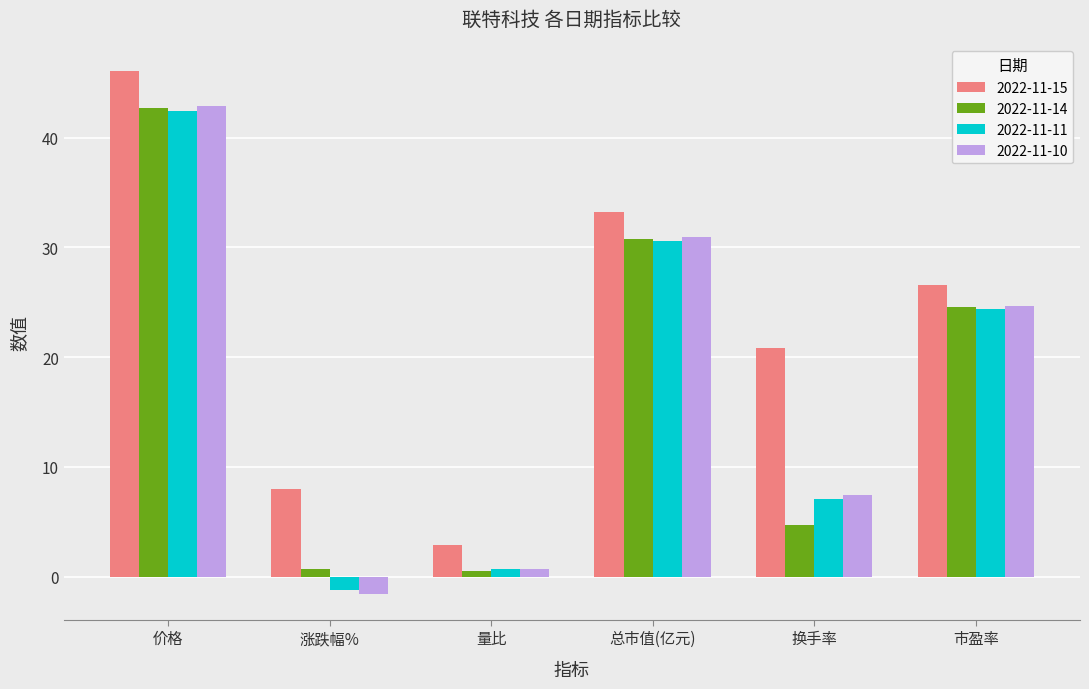

The value of 2022-11-14 at 价格 is 42.7. True or false?

True